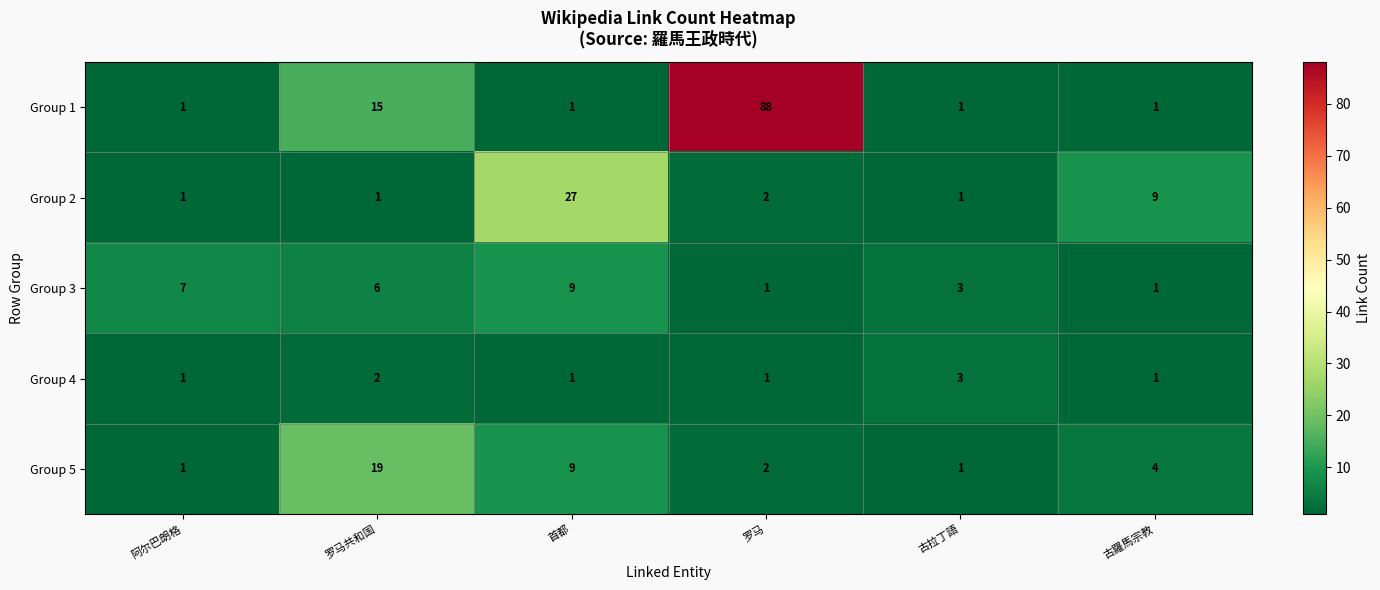

True or false: Group 5 has a value of 5 at 古羅馬宗教.

False